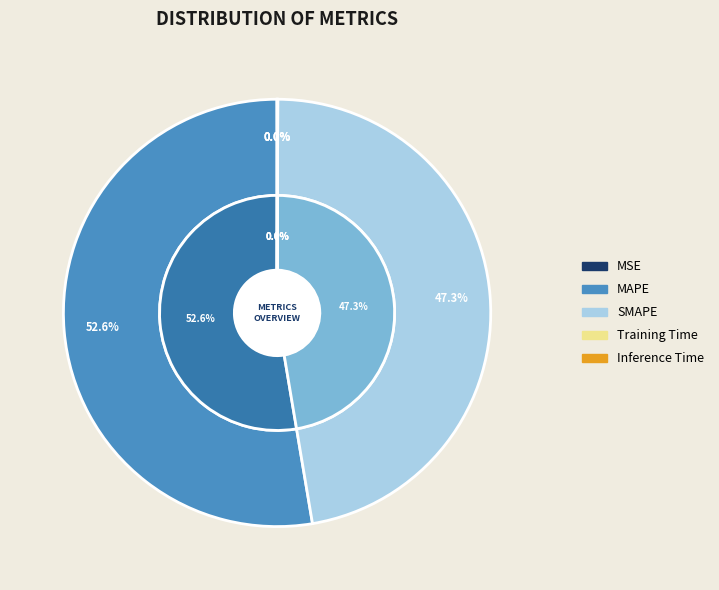

Is there any slice that represents more than half of the pie?

Yes